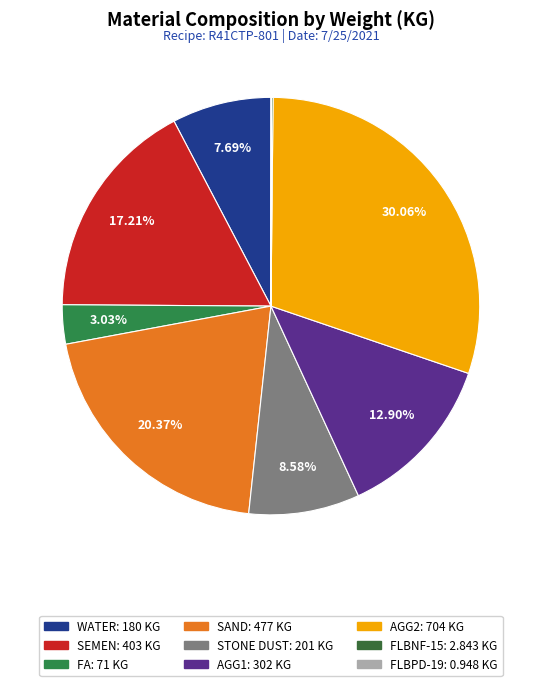

Do STONE DUST and SAND together represent more than half of the pie?

No